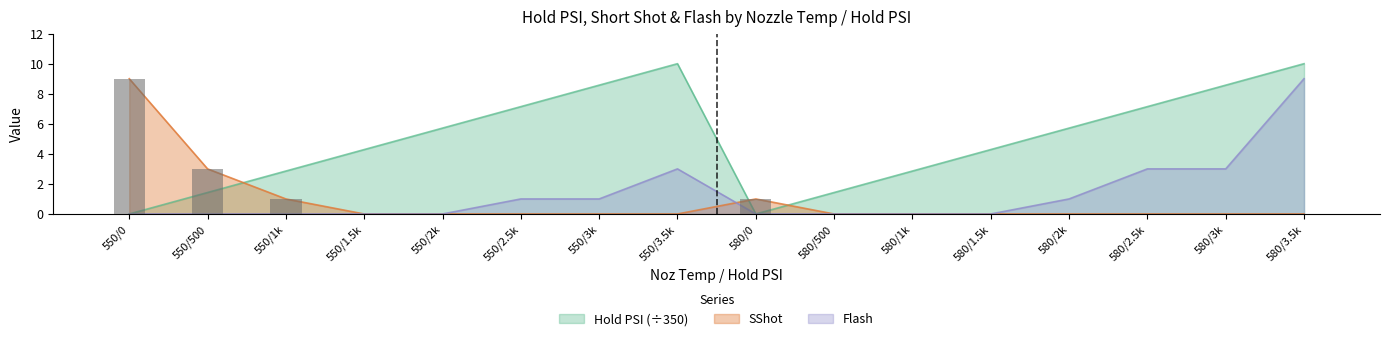

How many categories are shown in the chart?

16